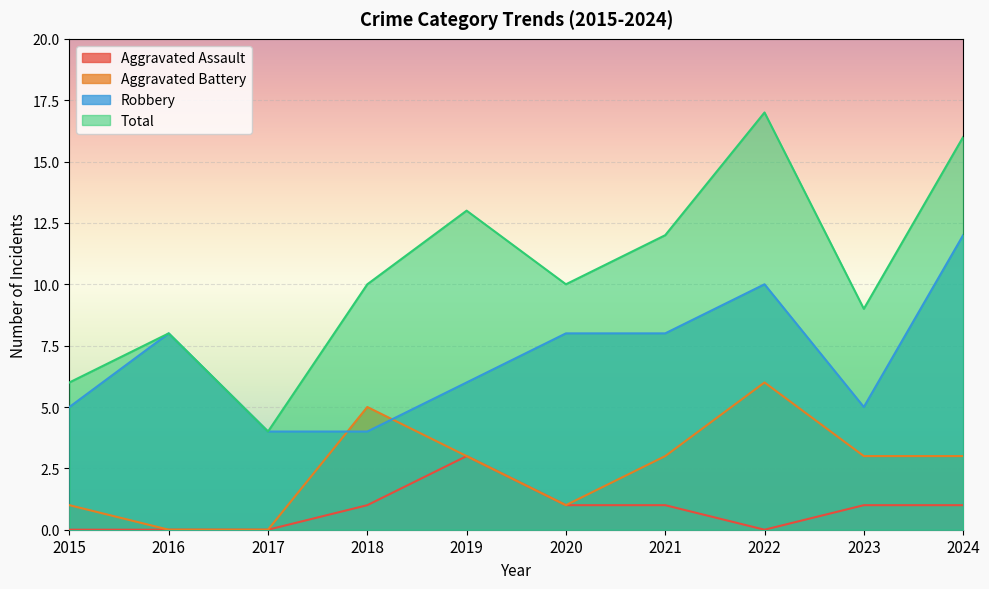

Reading left to right, extract all data points from this chart.

Aggravated Assault: 2015=0	2016=0	2017=0	2018=1	2019=3	2020=1	2021=1	2022=0	2023=1	2024=1
Aggravated Battery: 2015=1	2016=0	2017=0	2018=5	2019=3	2020=1	2021=3	2022=6	2023=3	2024=3
Robbery: 2015=5	2016=8	2017=4	2018=4	2019=6	2020=8	2021=8	2022=10	2023=5	2024=12
Total: 2015=6	2016=8	2017=4	2018=10	2019=13	2020=10	2021=12	2022=17	2023=9	2024=16